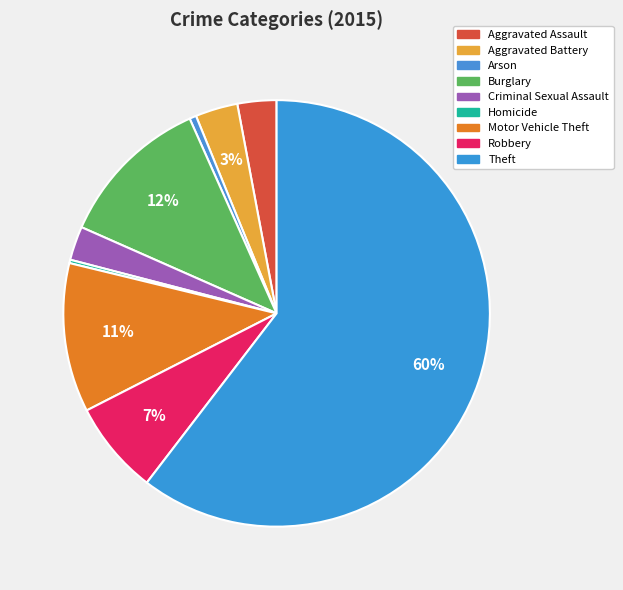

Count the number of slices in the pie.

9